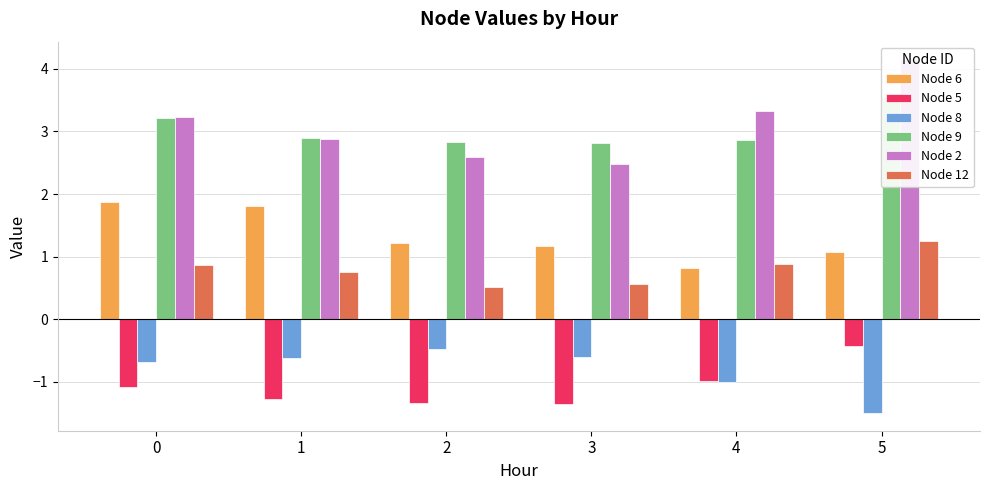

Is it true that Node 6 equals 1.1 at 5?

True